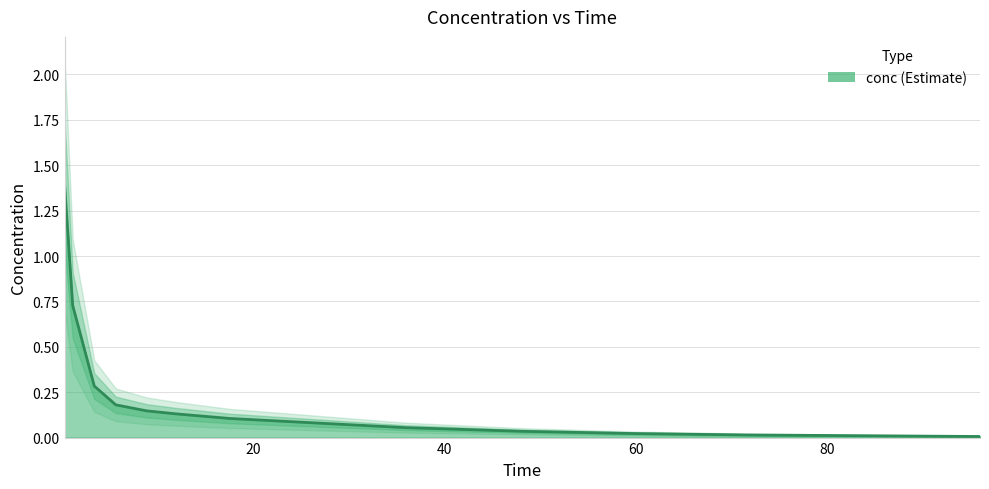

What is the average value?

0.3